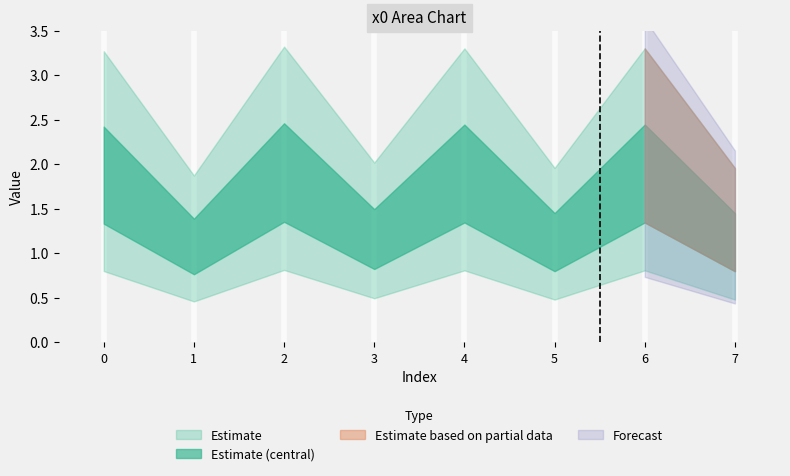

List the labels in order of value, largest first.

2, 6, 4, 0, 3, 5, 7, 1